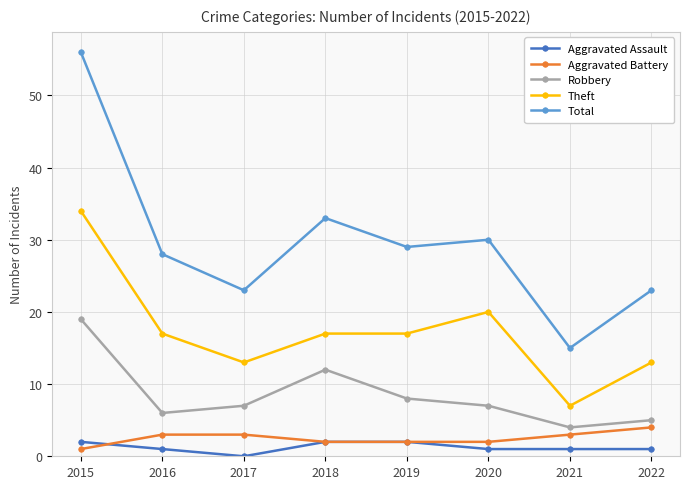

True or false: Theft and Aggravated Assault cross at least once.

False